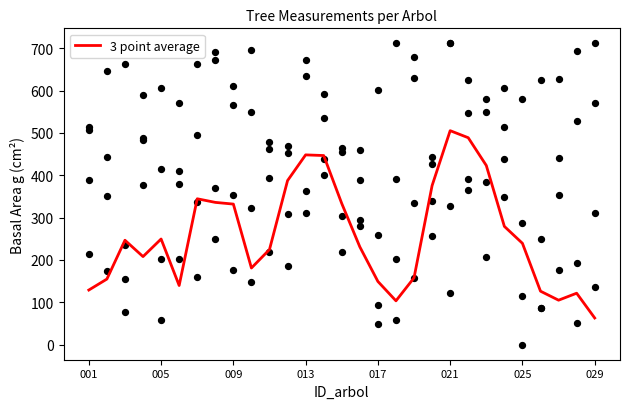

At which label does 3 point average reach its minimum?

029